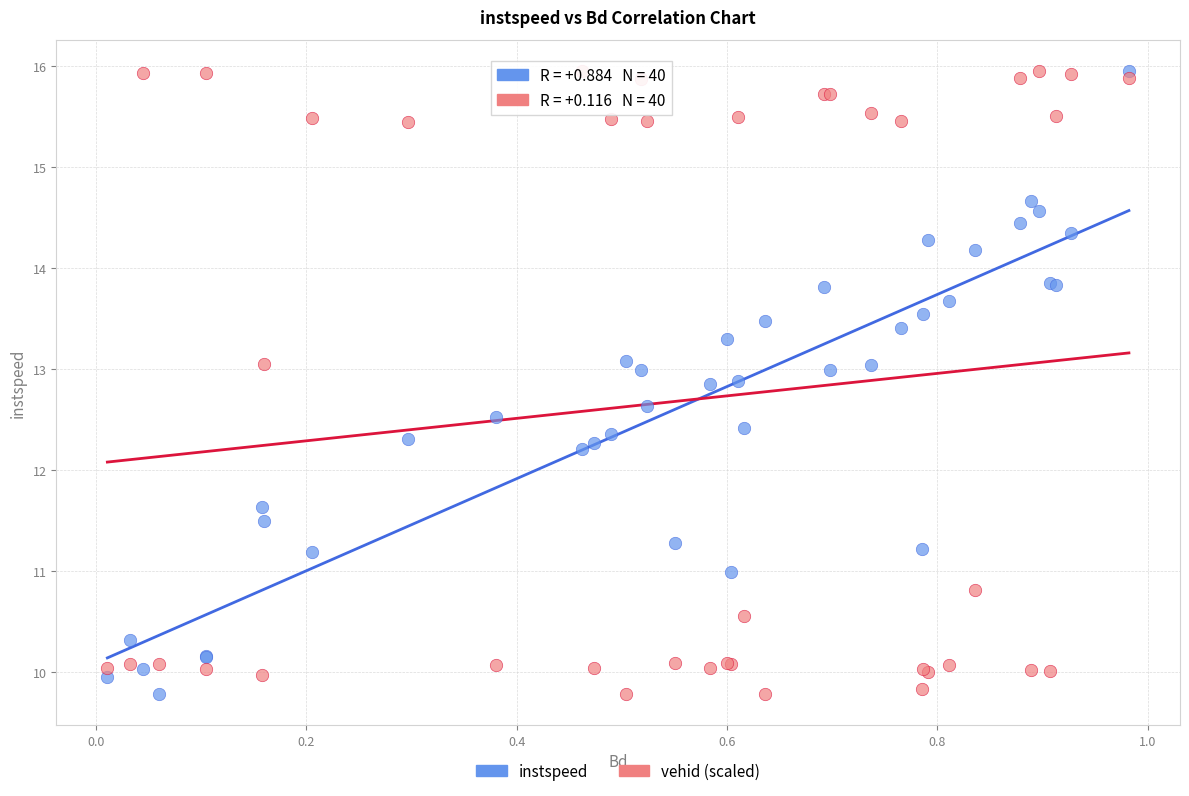

What is the X range (max minus min) for the scatter plot?

1.0